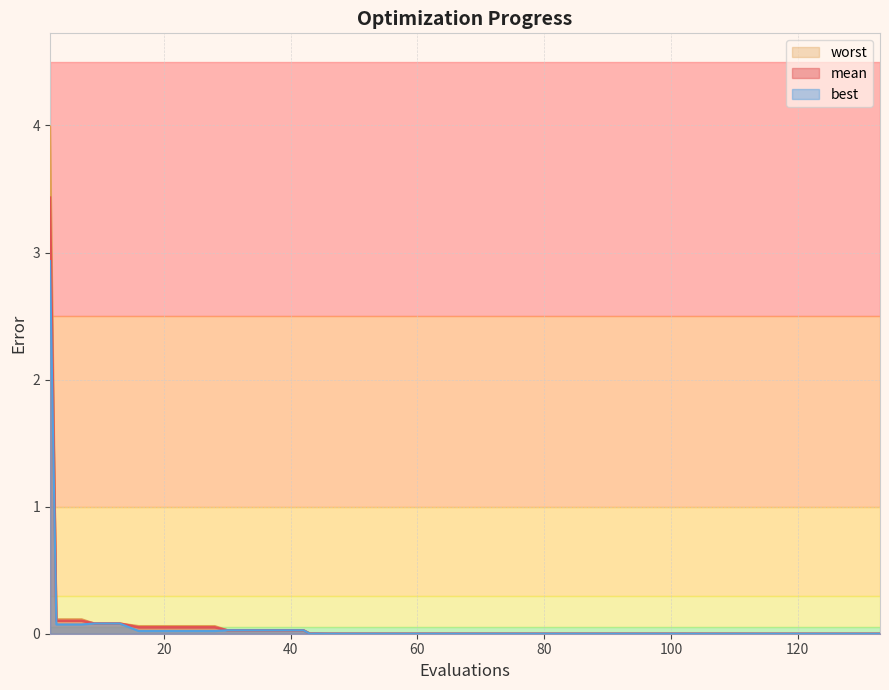

What is the sum of all mean values?

4.1